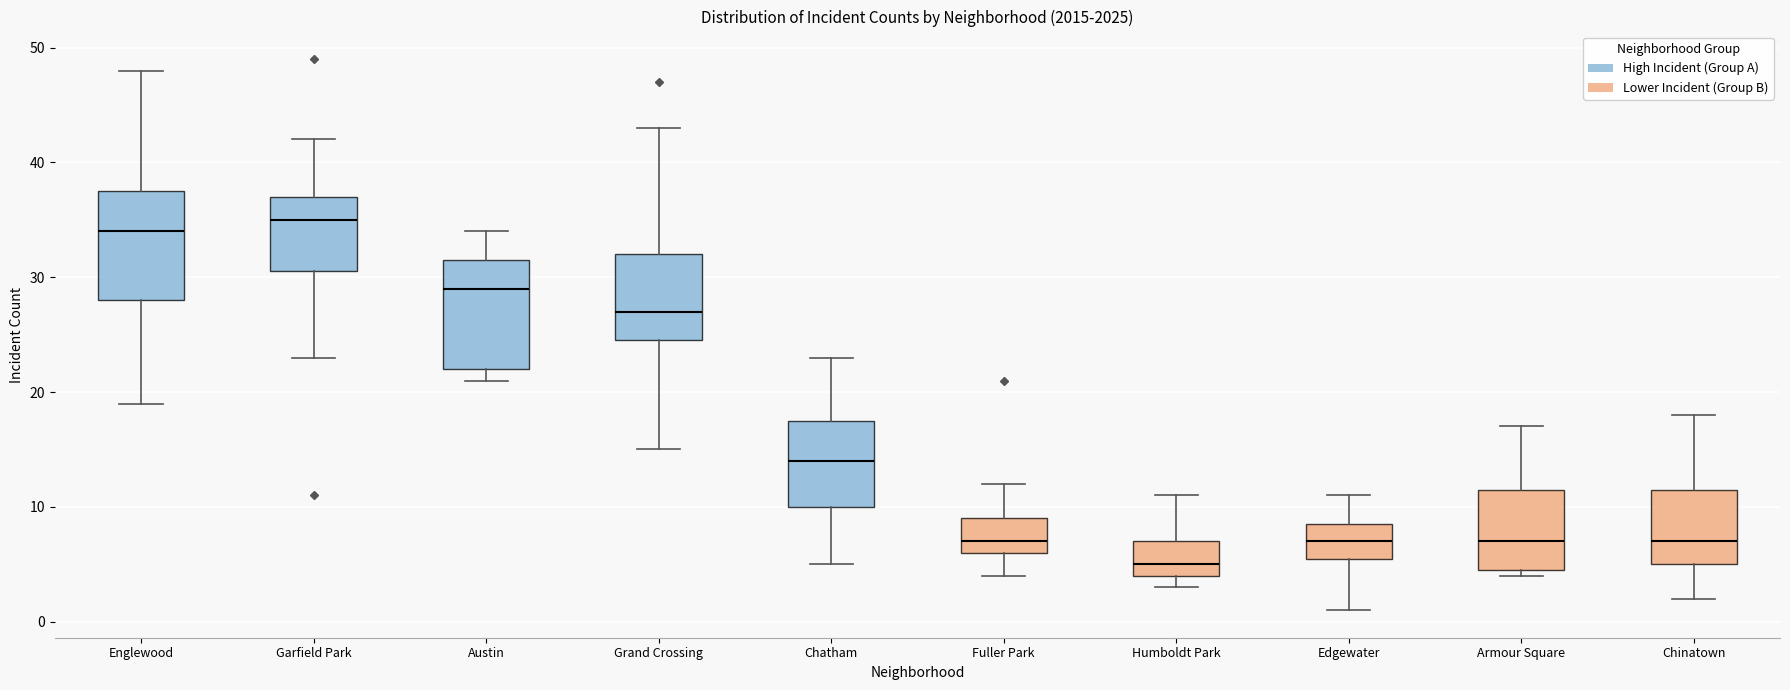

Reading left to right, read every box against the y-axis: the position of its median line, the range the box covers, and the ends of its whiskers. The values are not printed on the chart, so give them approximately, as read against the axis.

Englewood: median 34, box 28 to 38, whiskers 19 to 48
Garfield Park: median 35, box 31 to 37, whiskers 23 to 42
Austin: median 29, box 22 to 32, whiskers 21 to 34
Grand Crossing: median 27, box 25 to 32, whiskers 15 to 43
Chatham: median 14, box 10 to 18, whiskers 5 to 23
Fuller Park: median 7, box 6 to 9, whiskers 4 to 12
Humboldt Park: median 5, box 4 to 7, whiskers 3 to 11
Edgewater: median 7, box 6 to 9, whiskers 1 to 11
Armour Square: median 7, box 5 to 12, whiskers 4 to 17
Chinatown: median 7, box 5 to 12, whiskers 2 to 18